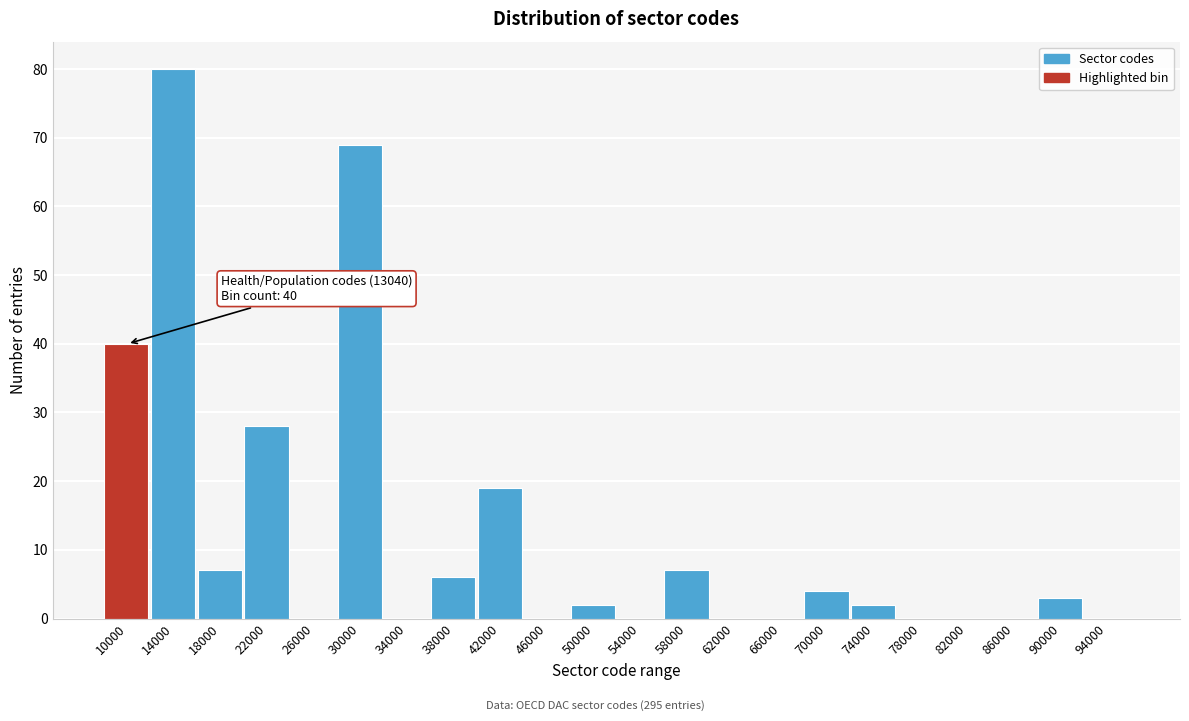

Reading right to left, list all the values displayed in this chart.

94000=0	90000=3	86000=0	82000=0	78000=0	74000=2	70000=4	66000=0	62000=0	58000=7	54000=0	50000=2	46000=0	42000=19	38000=6	34000=0	30000=69	26000=0	22000=28	18000=7	14000=80	10000=40